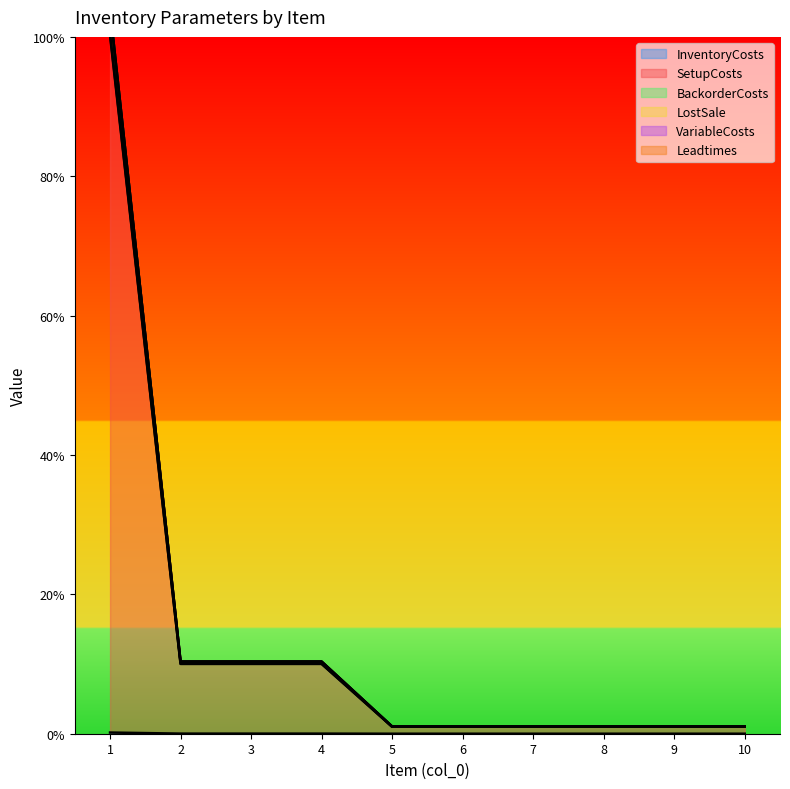

How many distinct data groups are displayed?

6